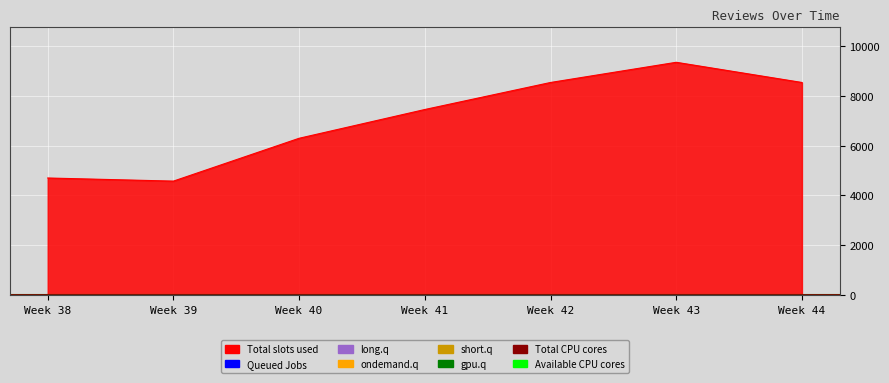

What is the minimum value for Total CPU cores?

6